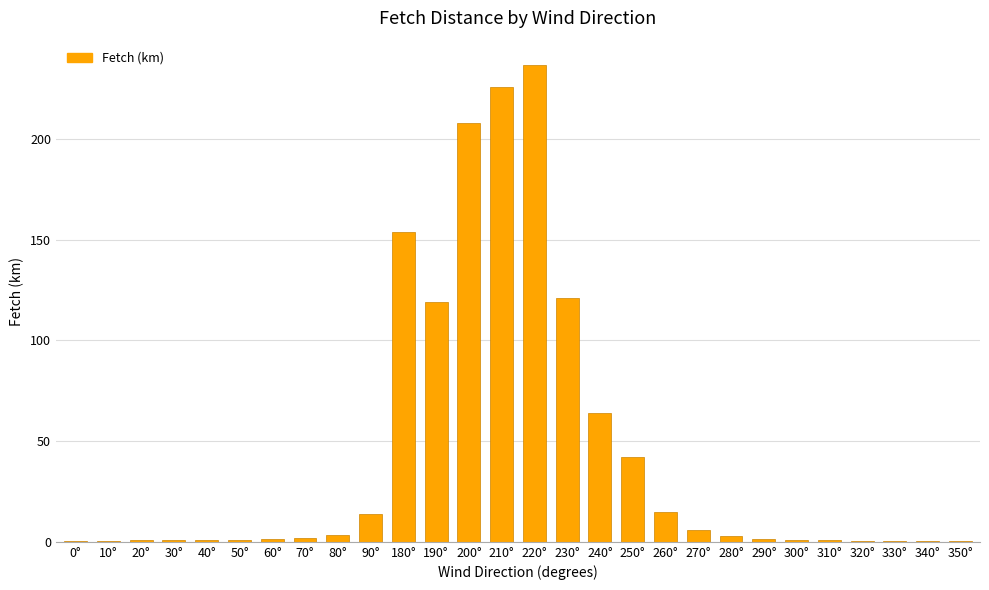

What is the greatest value displayed?

237.0